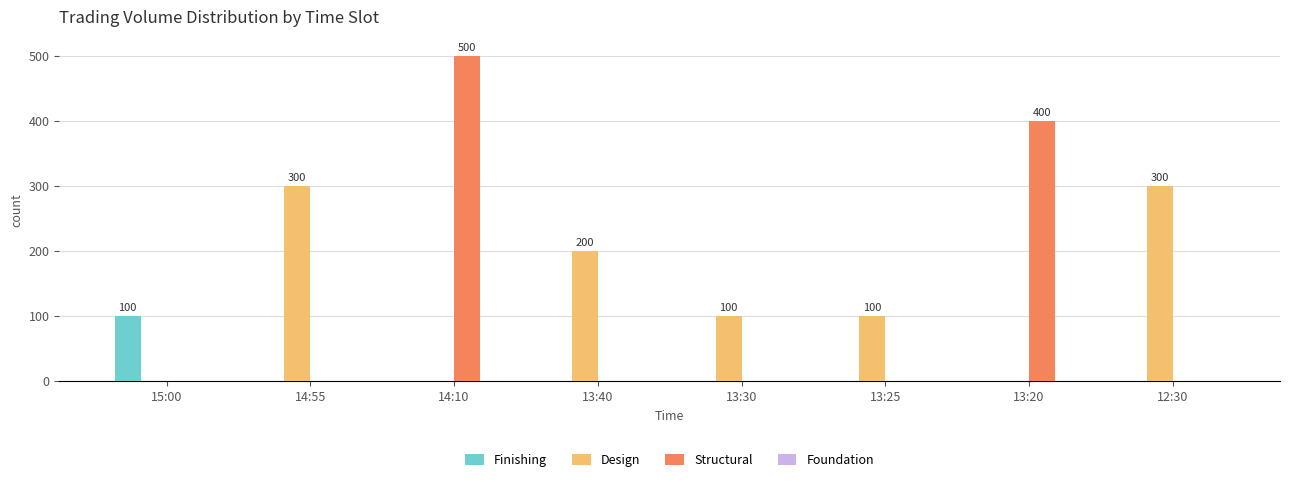

What is the maximum value shown in the chart?

500